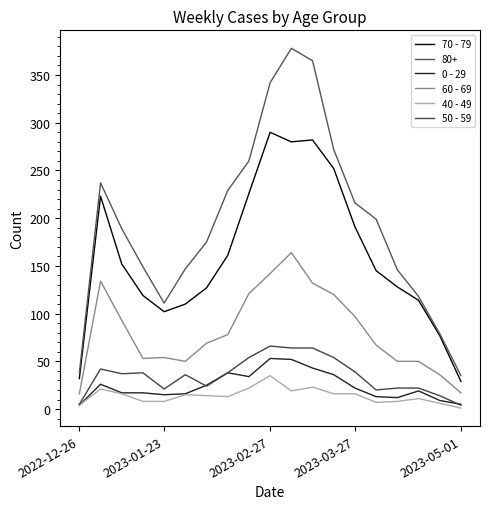

How many interior local peaks does the 0 - 29 series have?

4